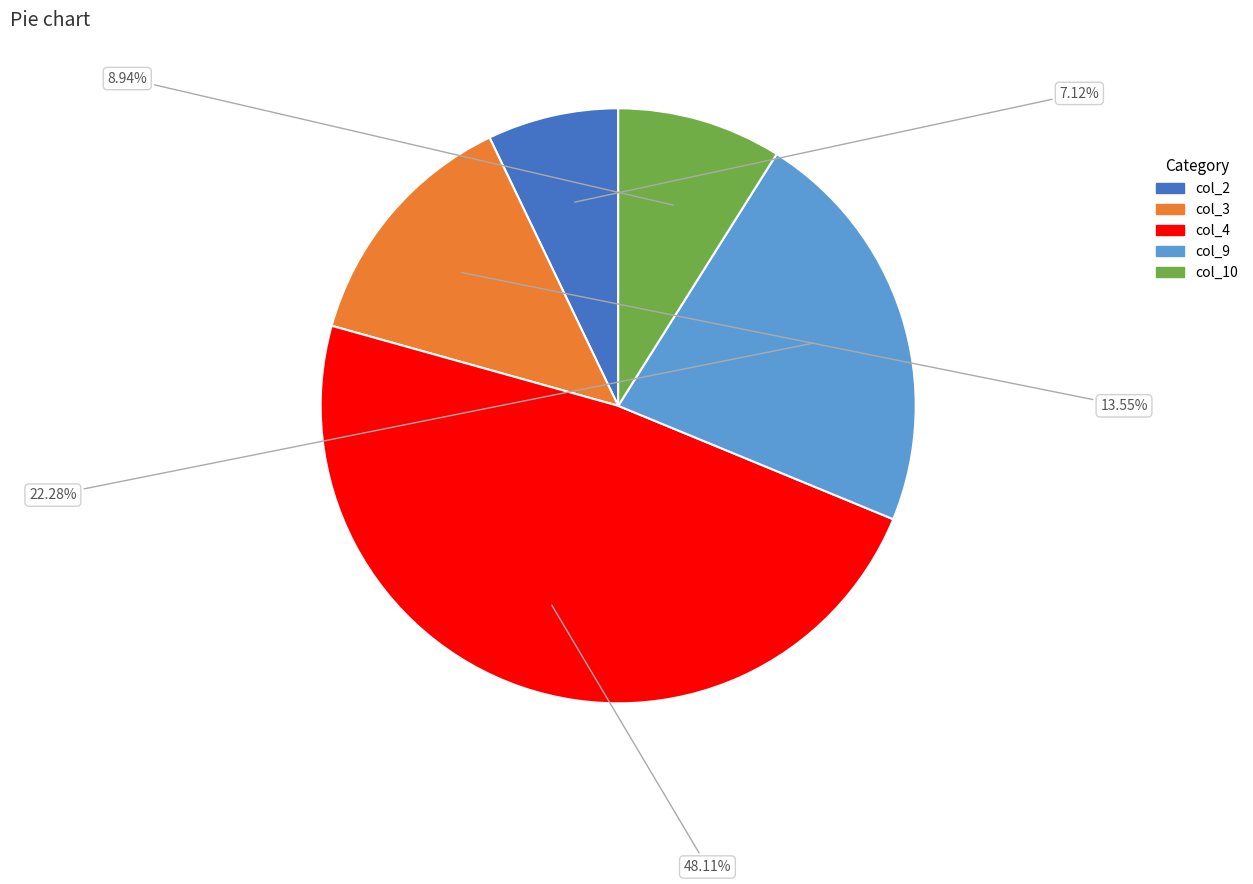

Is col_4 the majority of the pie?

No